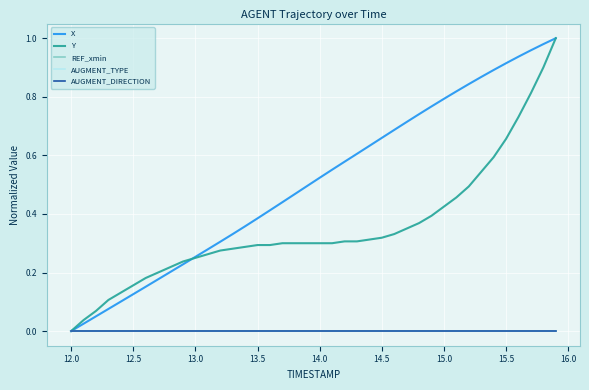

What is the difference between the second highest and second lowest values in the Y series?

0.9